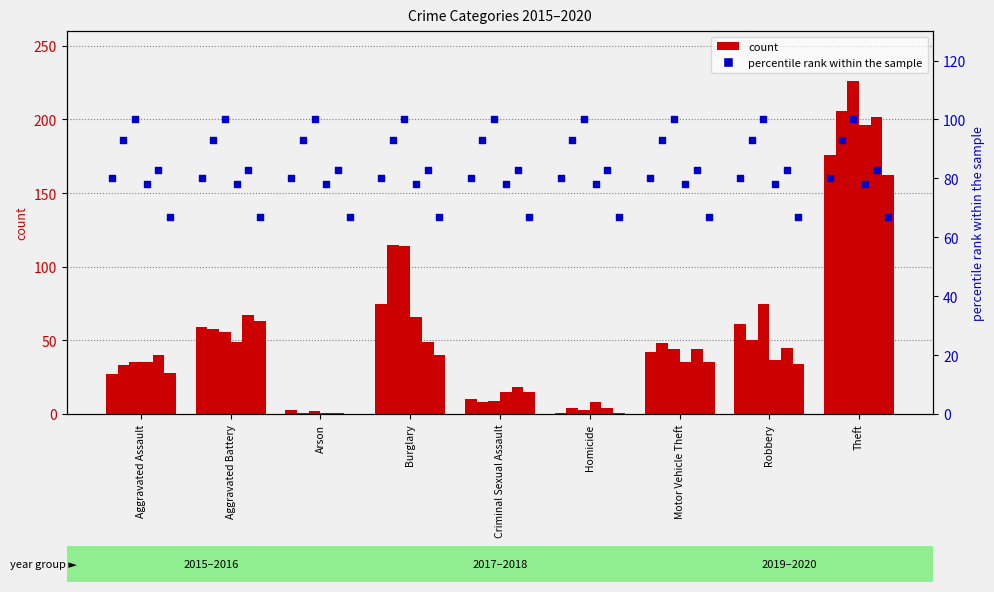

At how many categories does at least one series exceed 23?

6